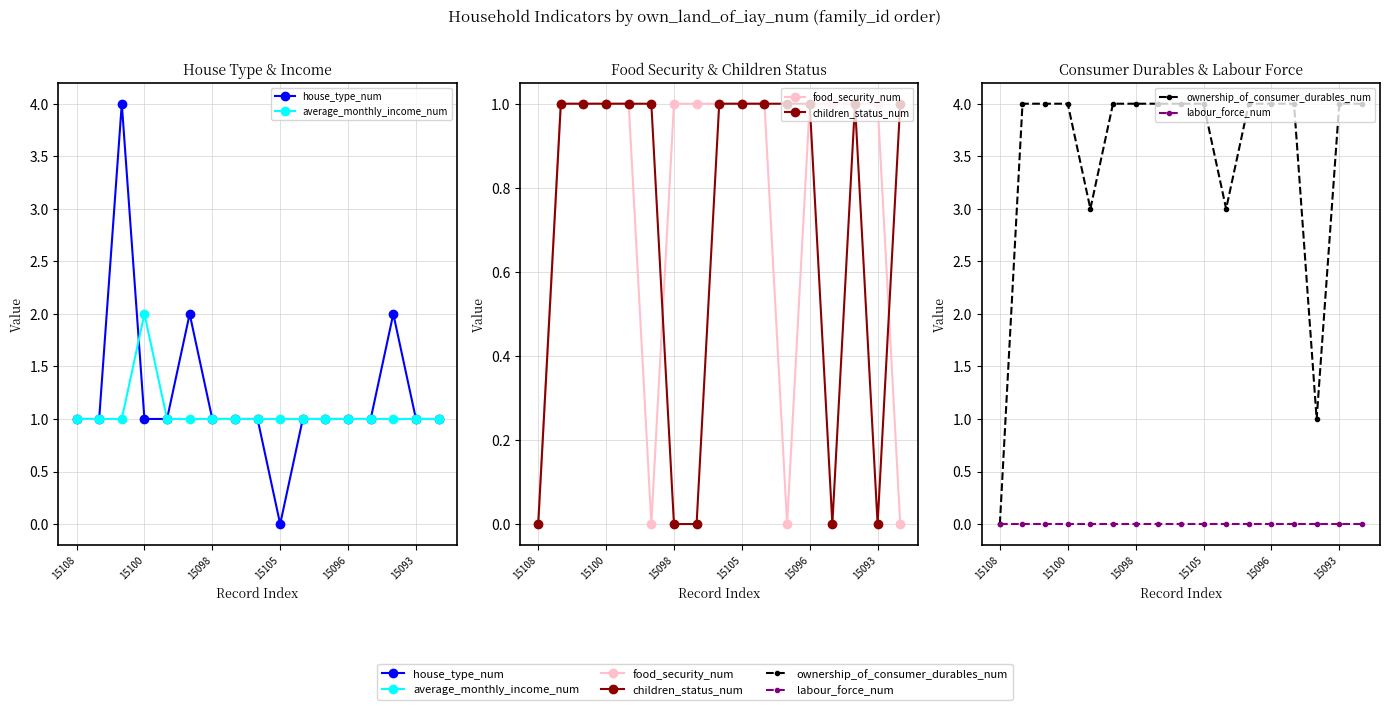

The labour_force_num series shows 0 at 11. True or false?

True